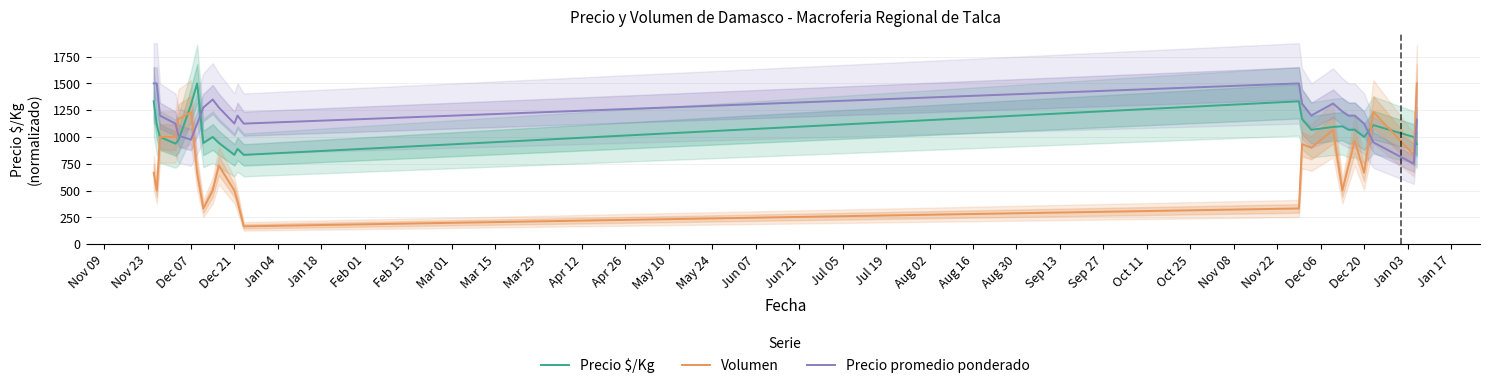

How many intersections are there between Volumen and Precio promedio ponderado?

3